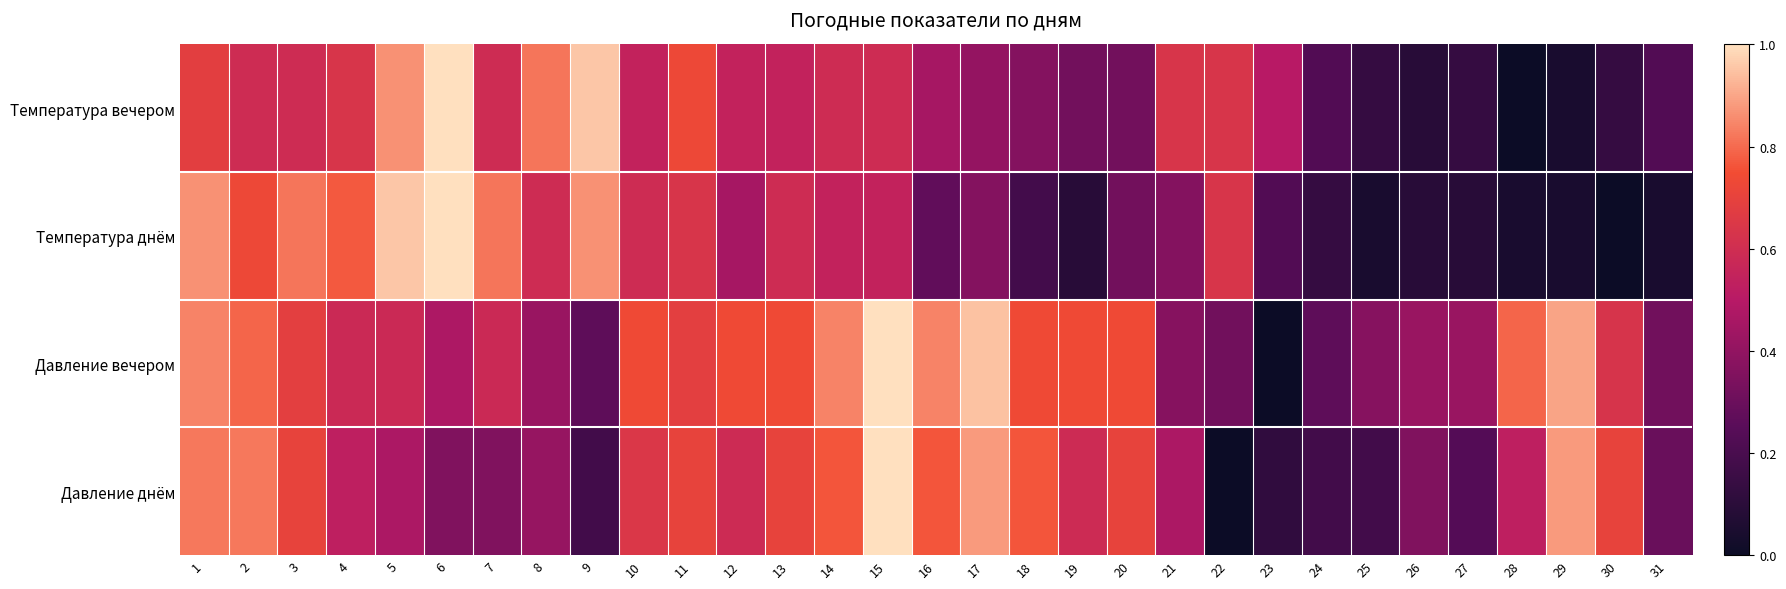

What is the difference between the highest and lowest values at 20?

0.4